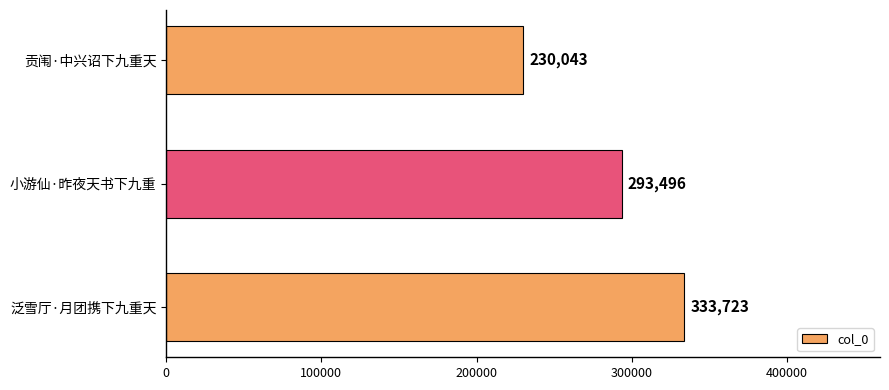

What is the smallest value displayed?

230043